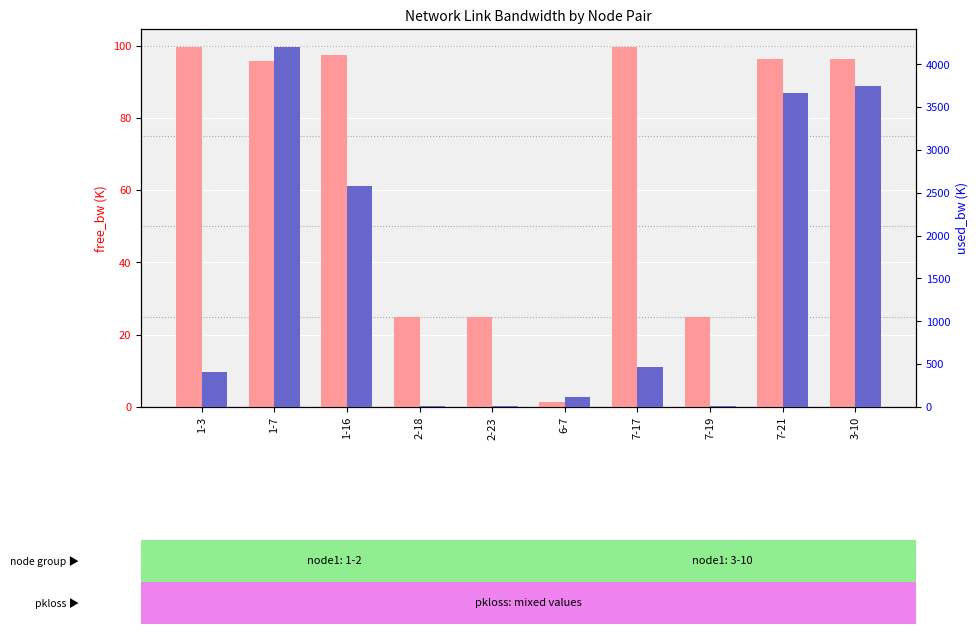

What is the difference between the free_bw values at 1-7 and 7-19?

70.8